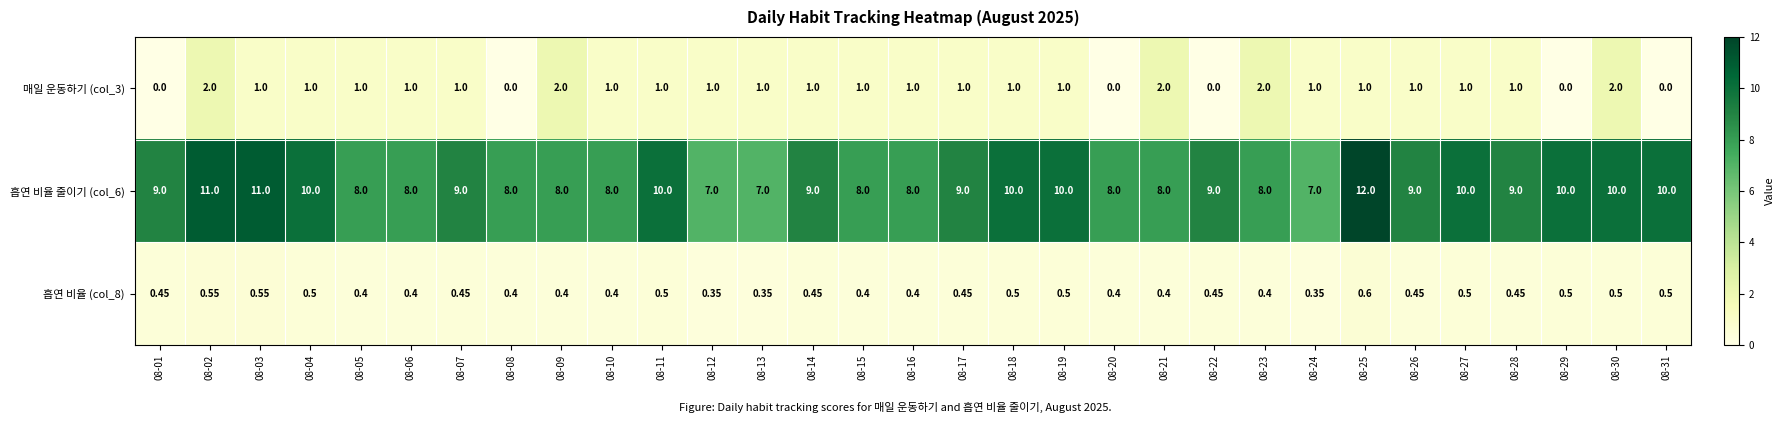

What is the total value across all series at 08-27?

11.5